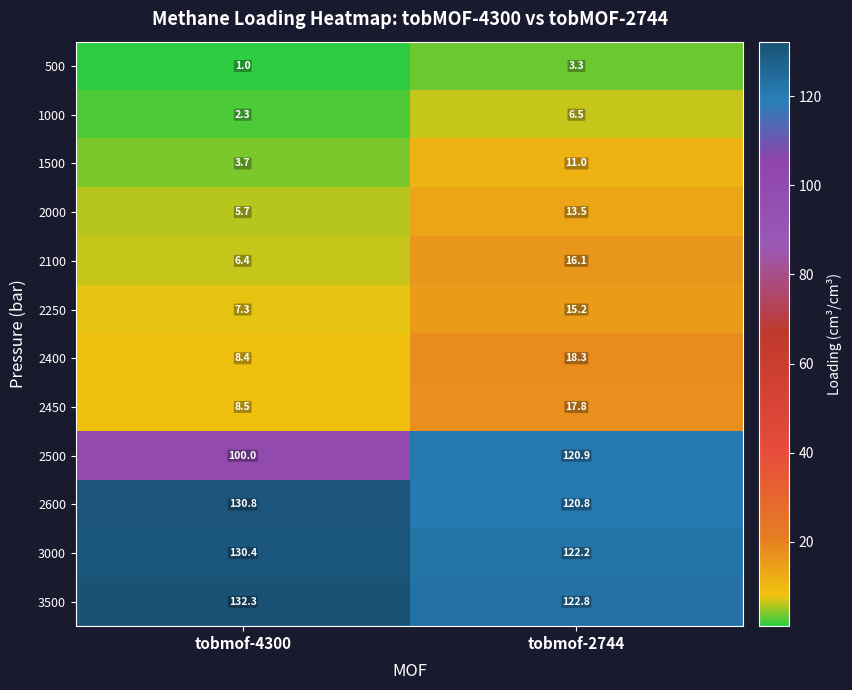

What is the total value across all series at tobmof-2744?

588.4